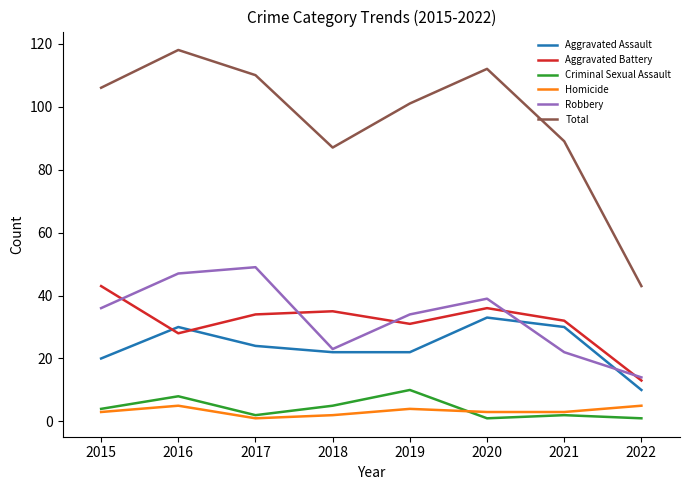

After their last crossing, which series has the higher values: Homicide or Criminal Sexual Assault?

Homicide